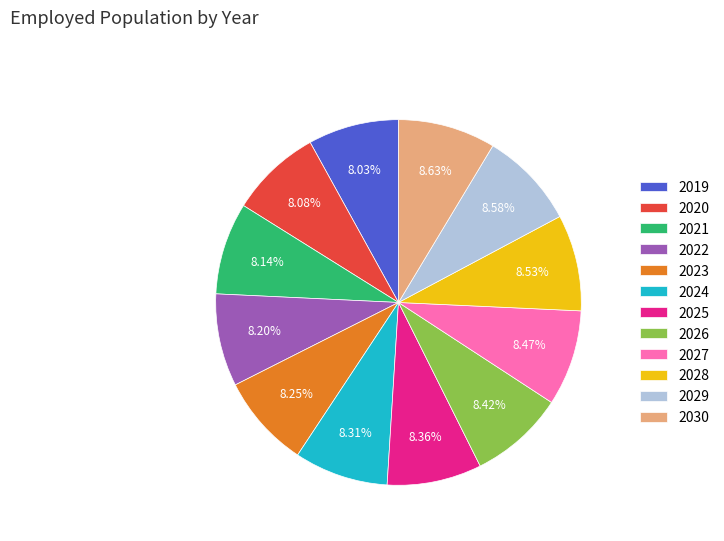

Is there any slice that represents more than half of the pie?

No